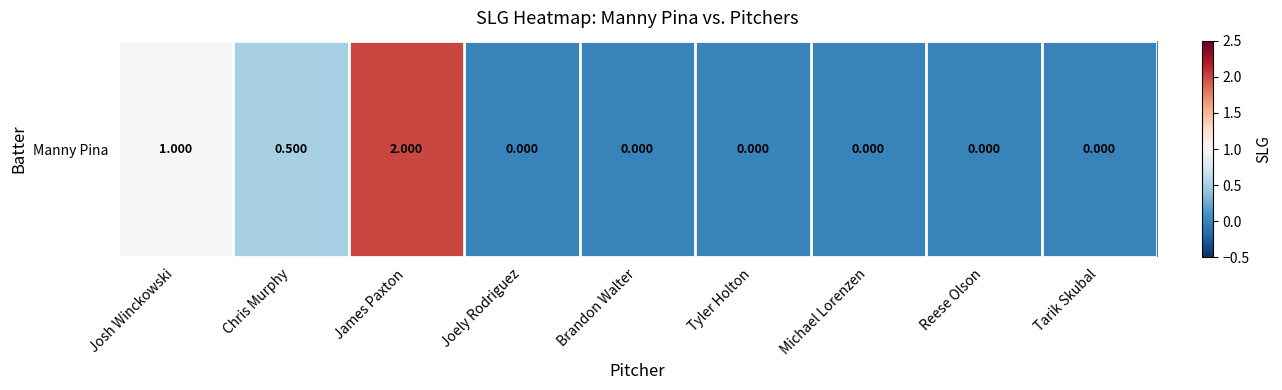

Reading left to right, extract all data points from this chart.

1.0	0.5	2.0	0.0	0.0	0.0	0.0	0.0	0.0